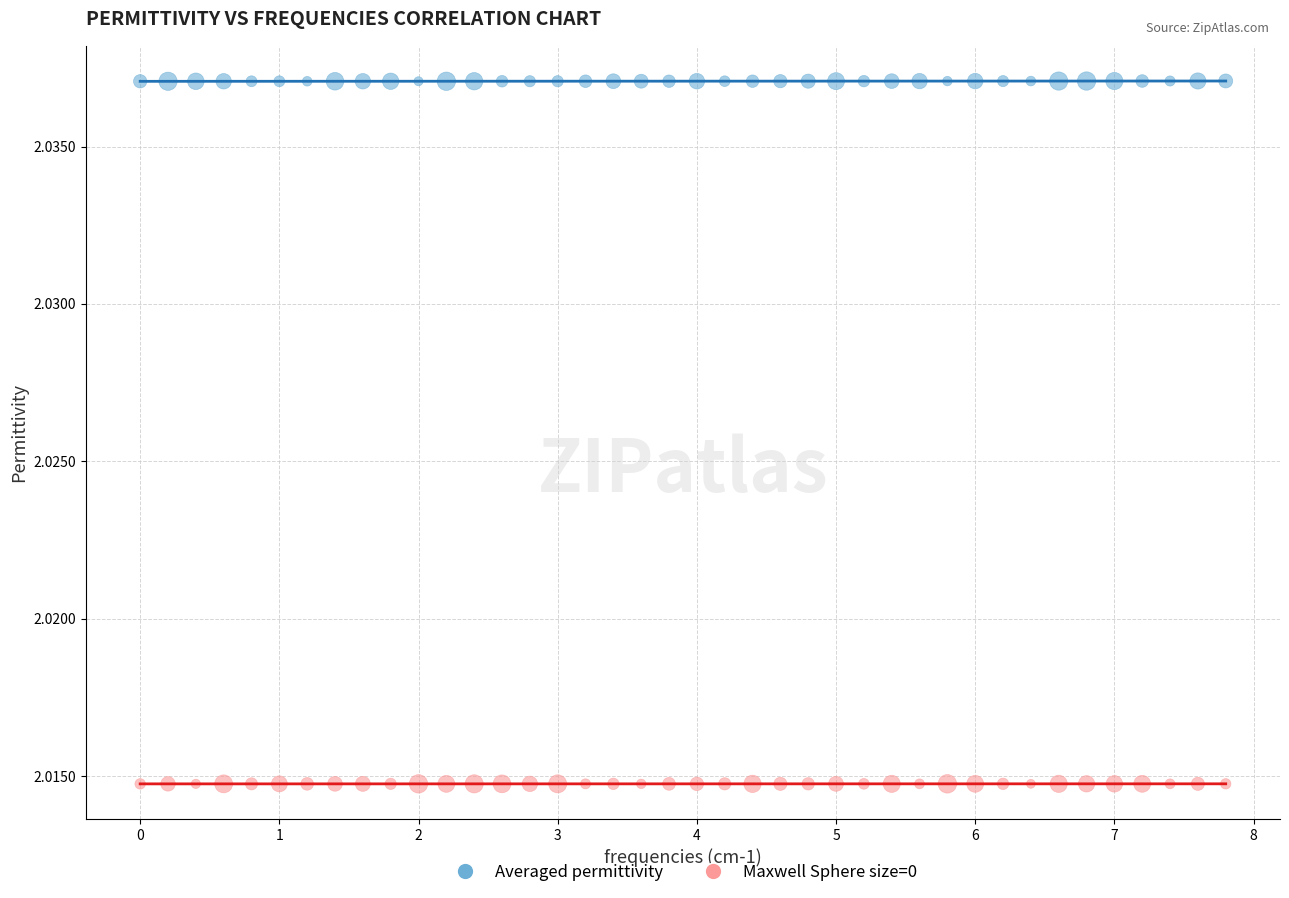

Across all data points, what is the range of X values (max minus min)?

7.8